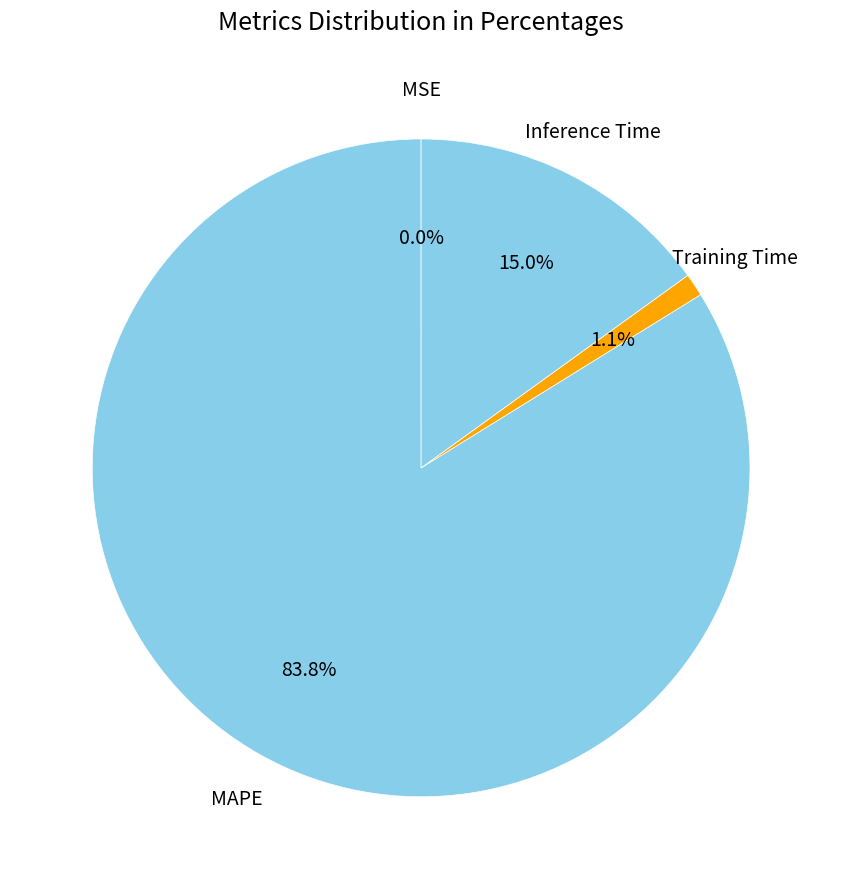

What percentage is the MAPE slice, to the nearest percent?

84%